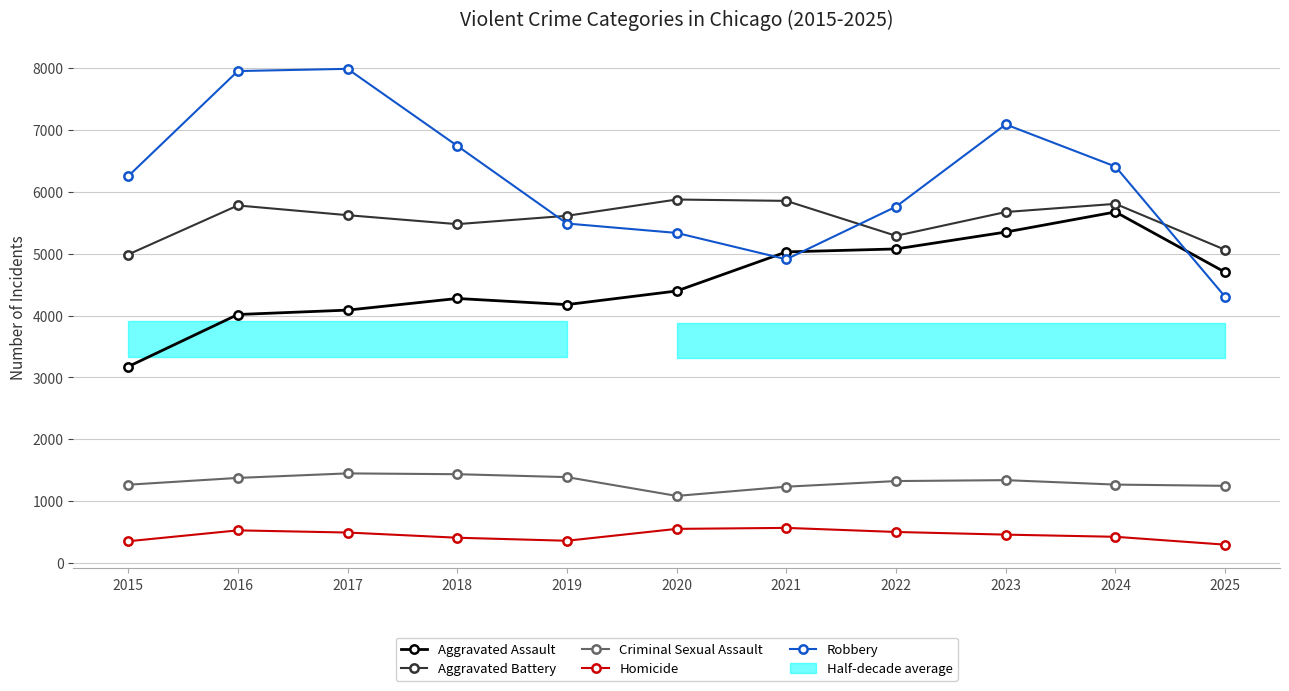

Between which two adjacent categories do Aggravated Assault and Robbery first intersect?

2020 and 2021